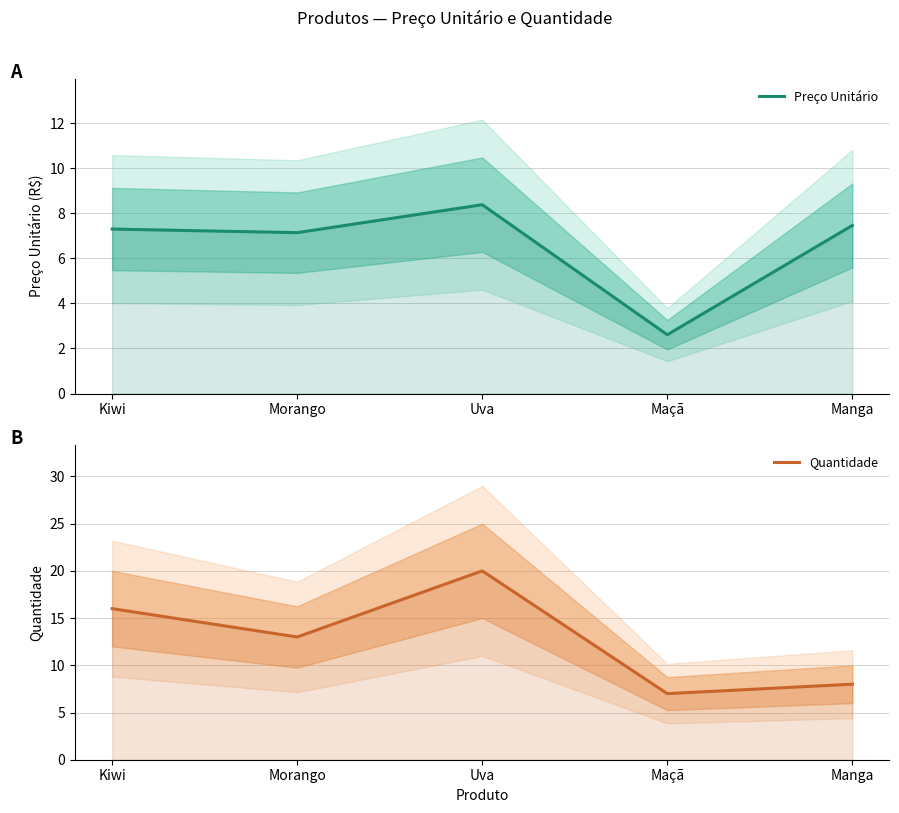

At Kiwi, list the series in order from largest to smallest.

Quantidade, Preço Unitário